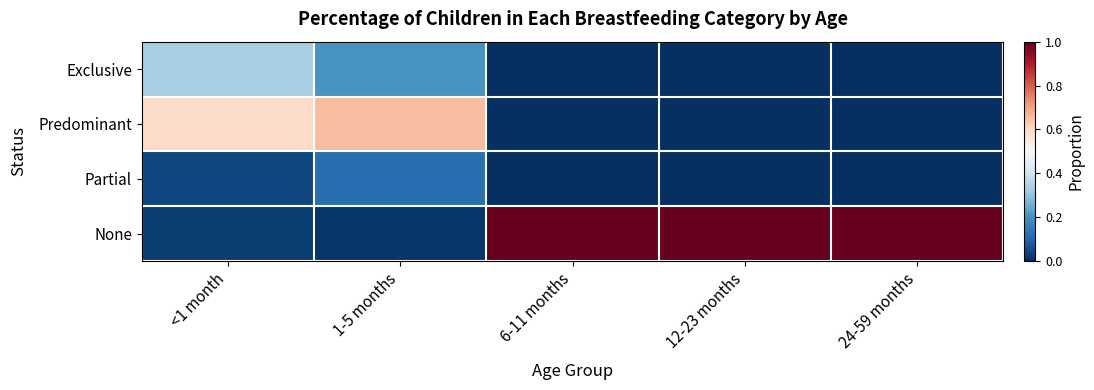

At which category is the sum across all series the highest?

<1 month